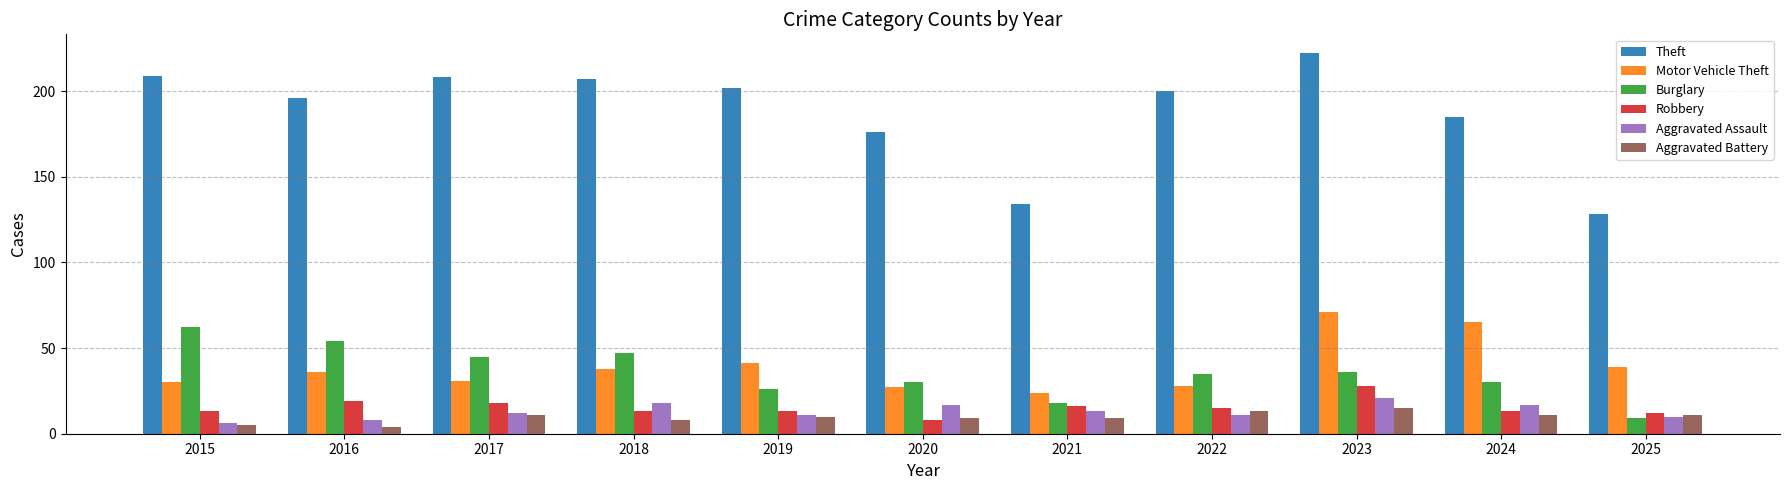

What is the difference between the highest and lowest values at 2024?

174